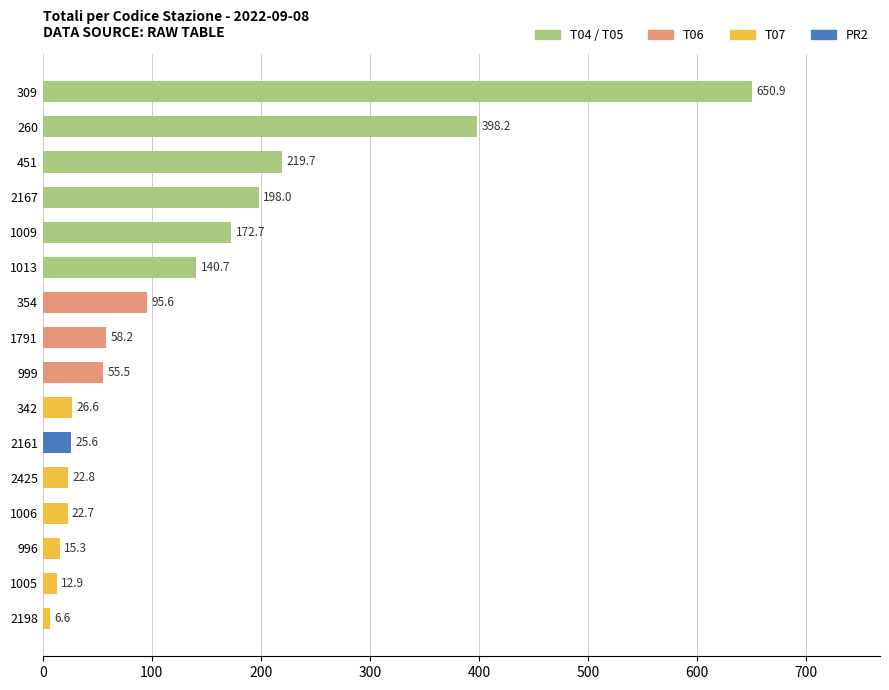

Is it true that the value at 999 is 23.6?

False